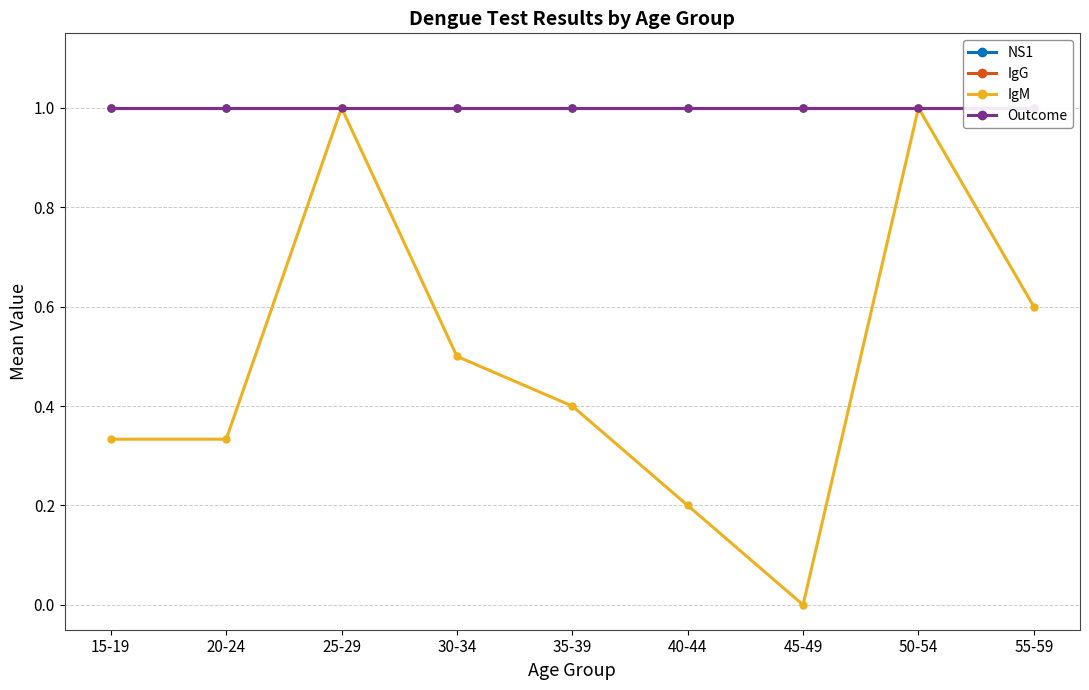

What is the value of the NS1 point at the 6th from the left?

1.0